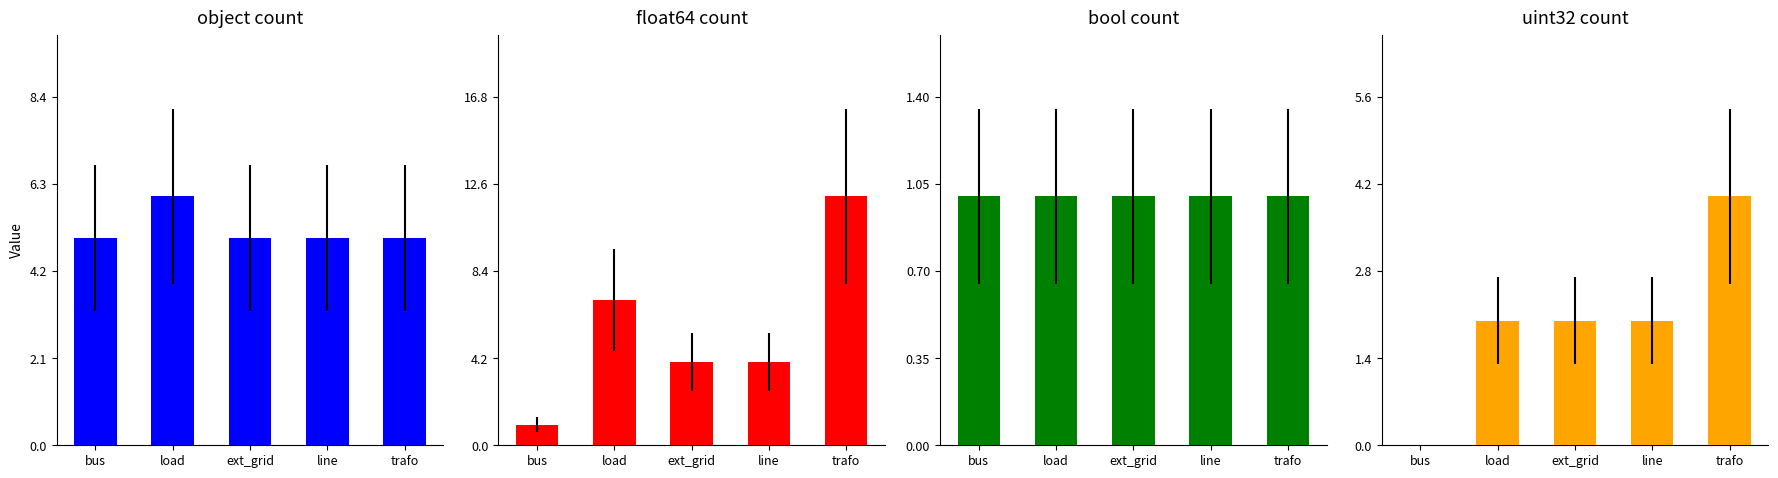

Rank the categories by uint32 value from lowest to highest.

bus, load, ext_grid, line, trafo